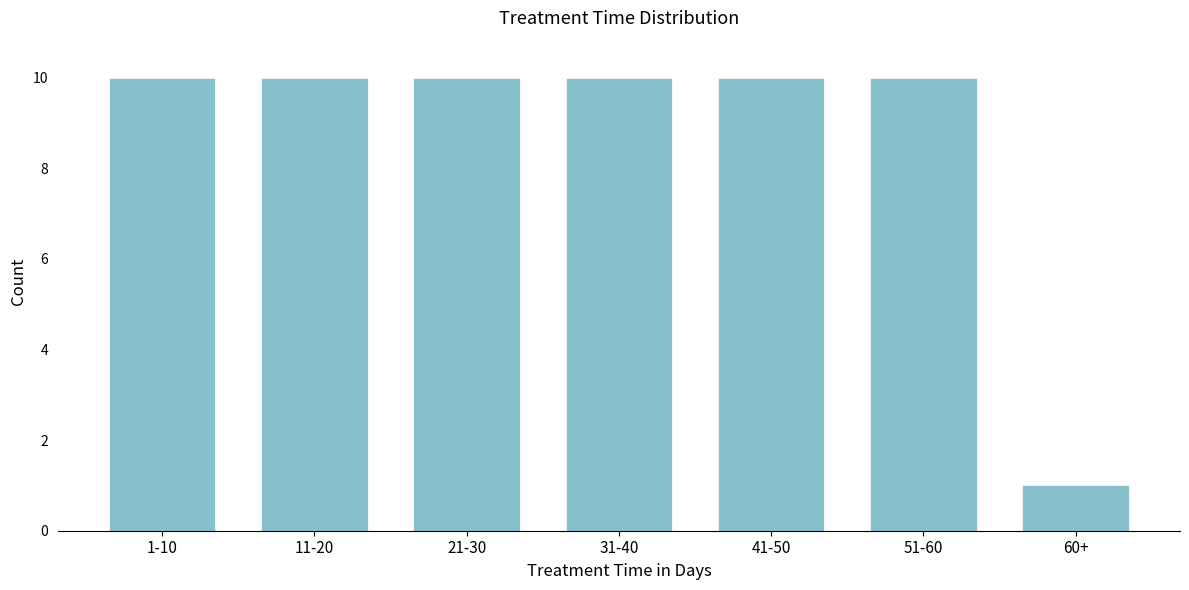

Reading left to right, what are all the values shown in this chart?

10	10	10	10	10	10	1